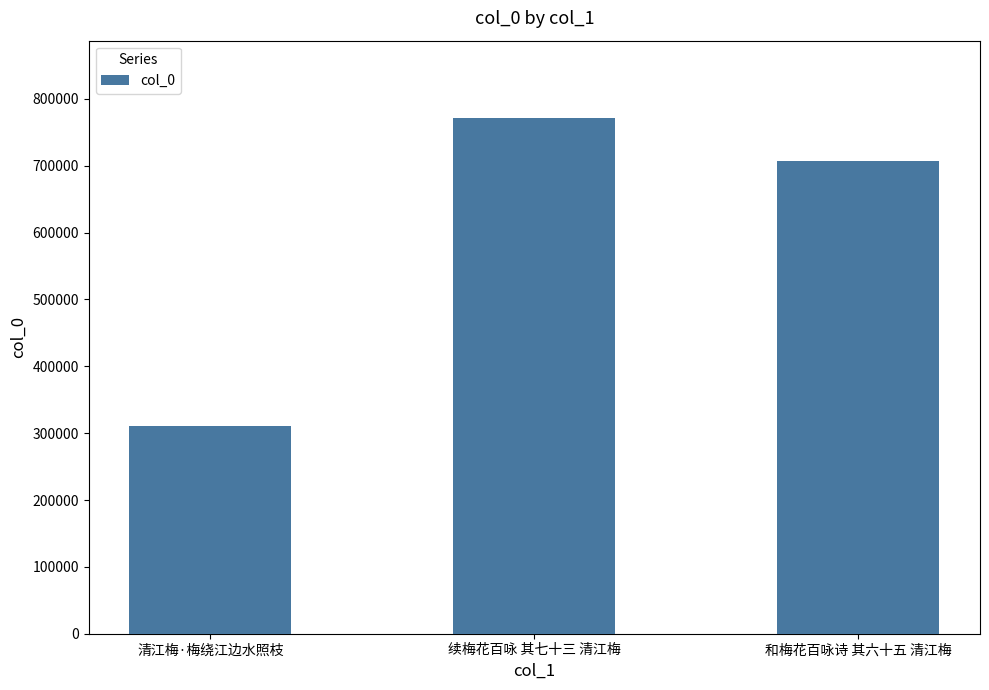

Reading left to right, list all the values displayed in this chart.

清江梅·梅绕江边水照枝=310541	续梅花百咏 其七十三 清江梅=771484	和梅花百咏诗 其六十五 清江梅=707022